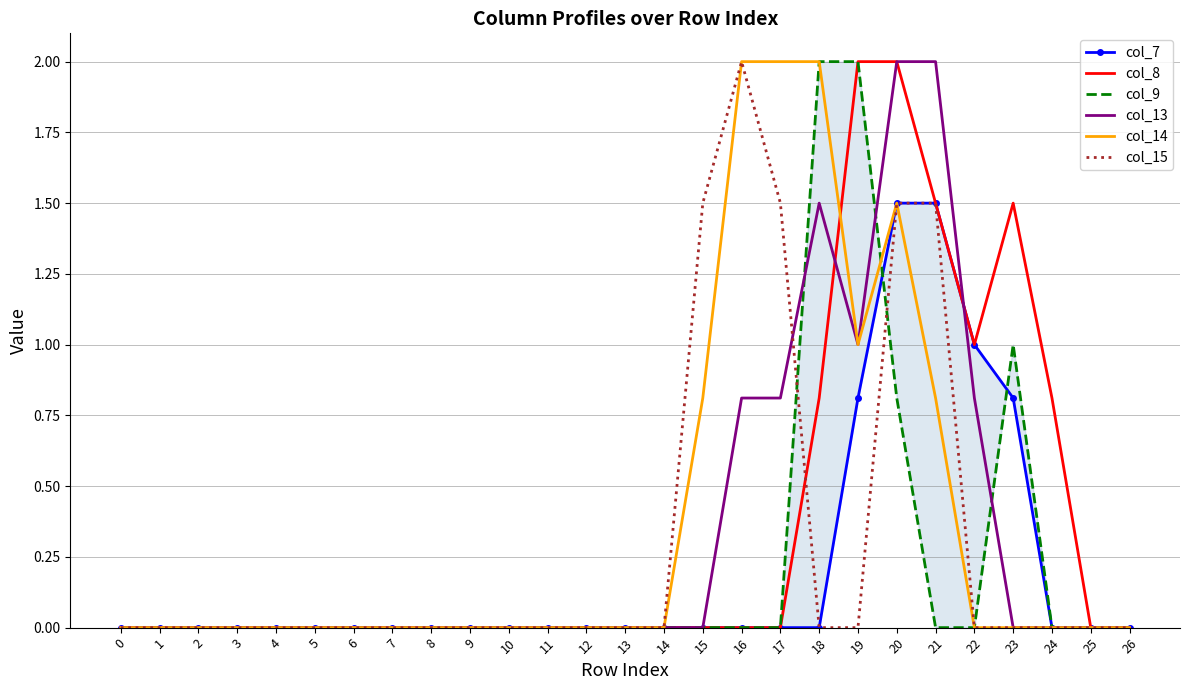

What value does the col_13 series have at 20?

2.0